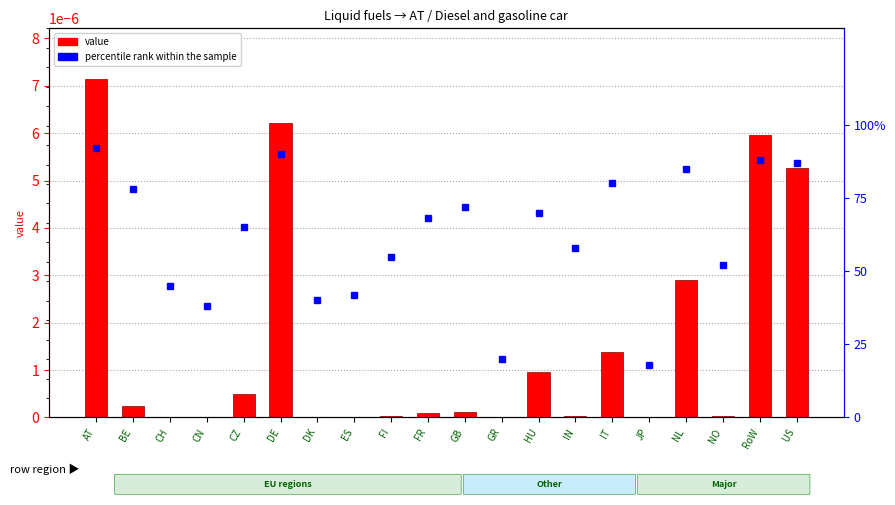

At which category does the chart reach its minimum across all series?

JP